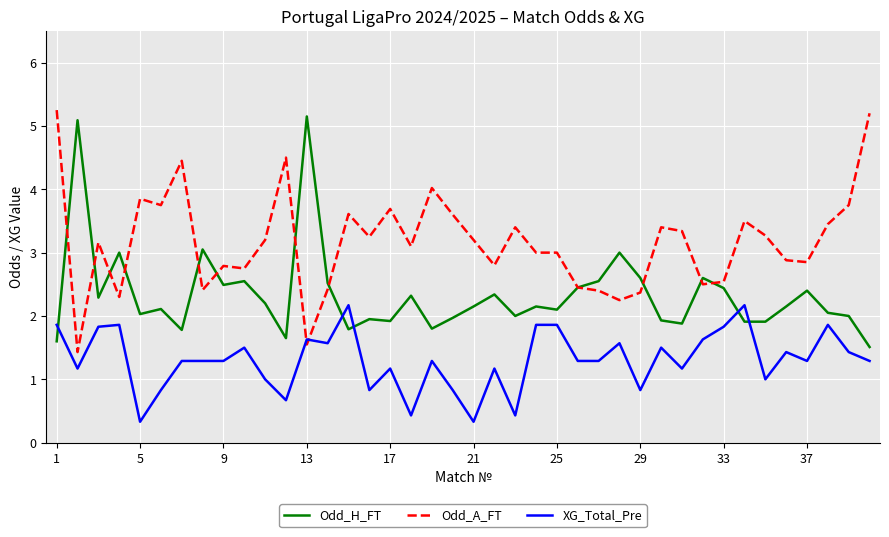

How many intersections are there between XG_Total_Pre and Odd_A_FT?

2